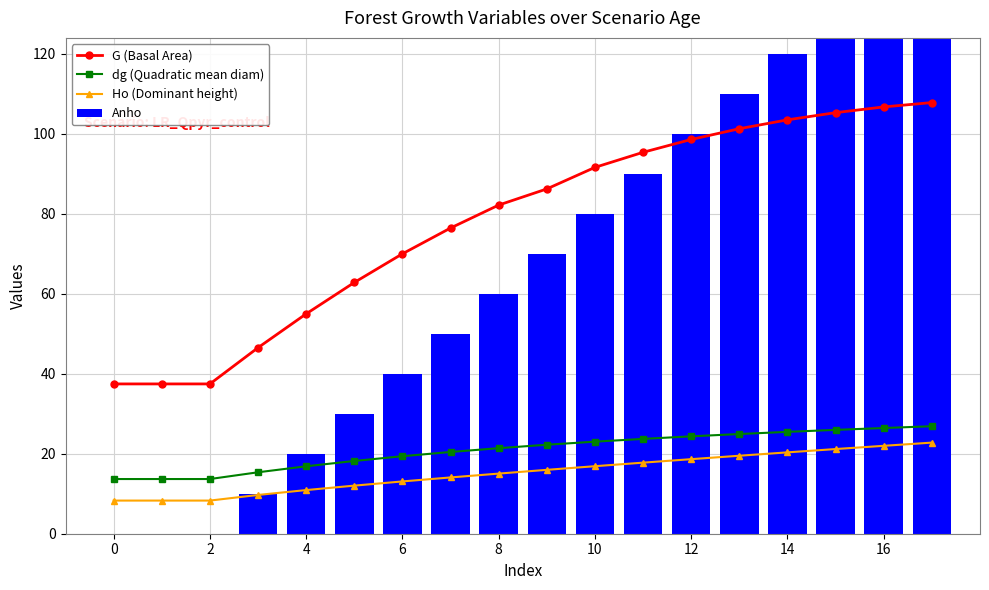

What is the difference between the dg (Quadratic mean diam) values at 10 and 11?

0.7